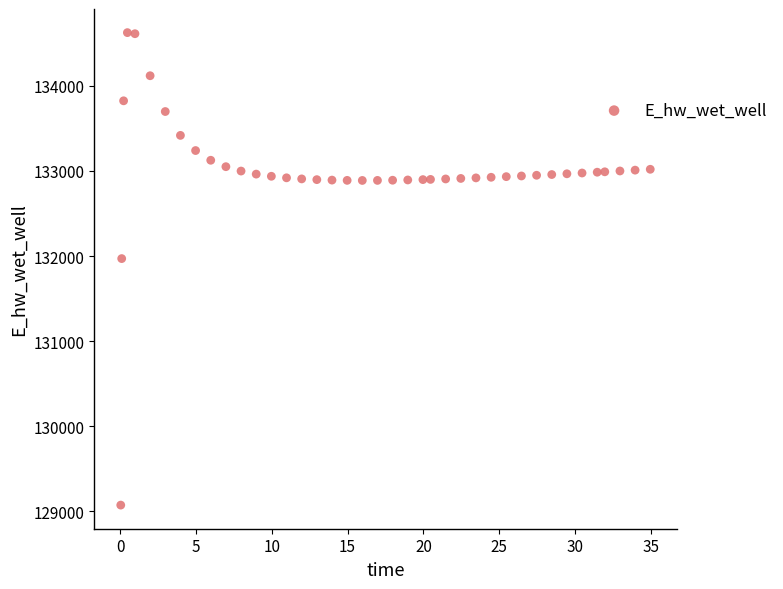

What Y value in the scatter plot is closest to 131848?

131969.7